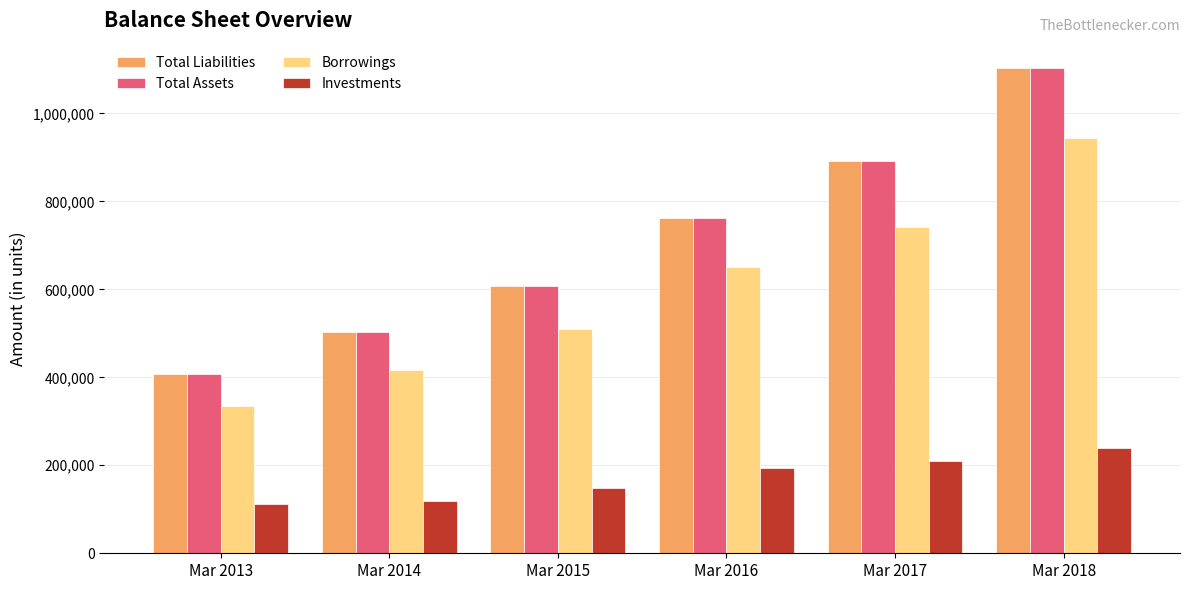

How many series are shown in this chart?

4